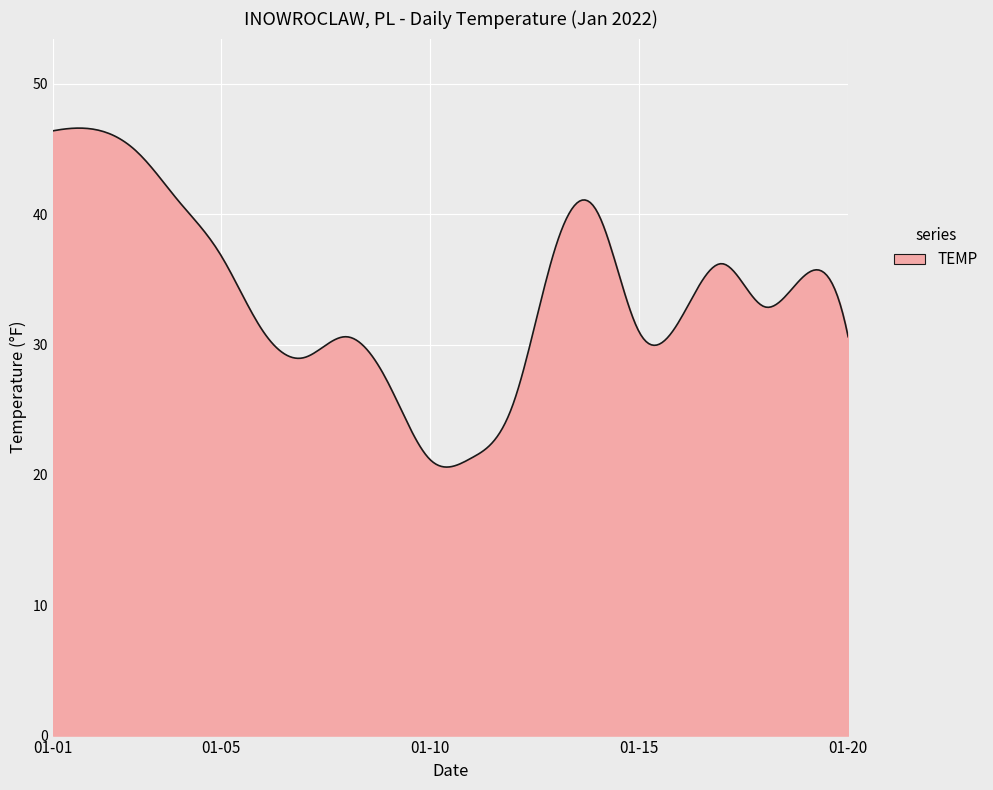

What is the minimum value shown in the chart?

20.6